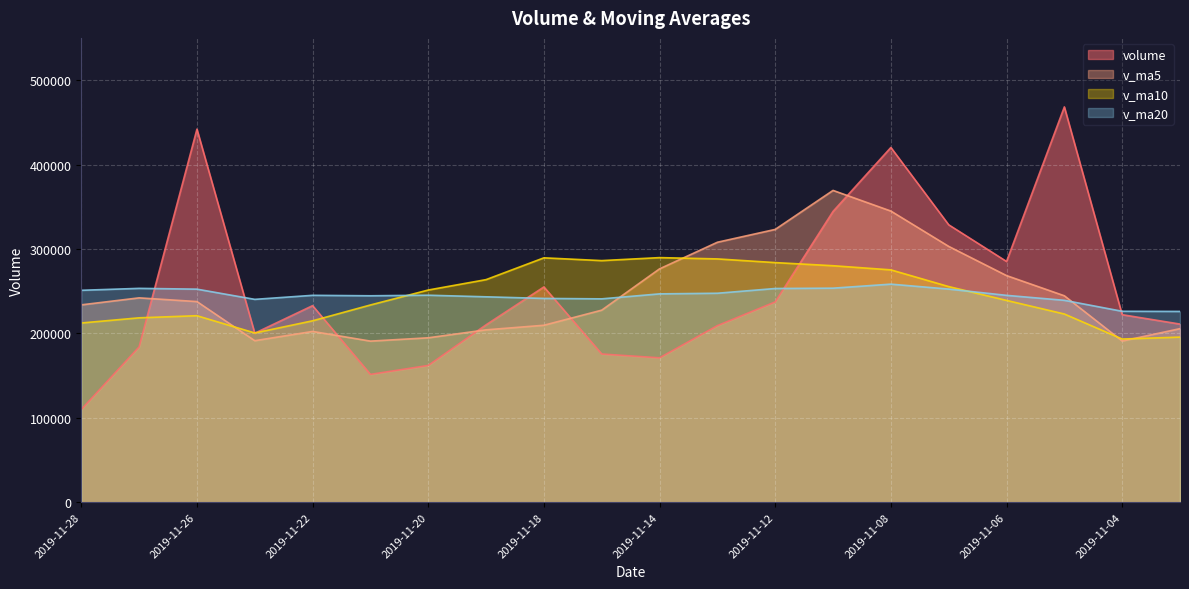

At which label is v_ma5 closest to 280060?

2019-11-14